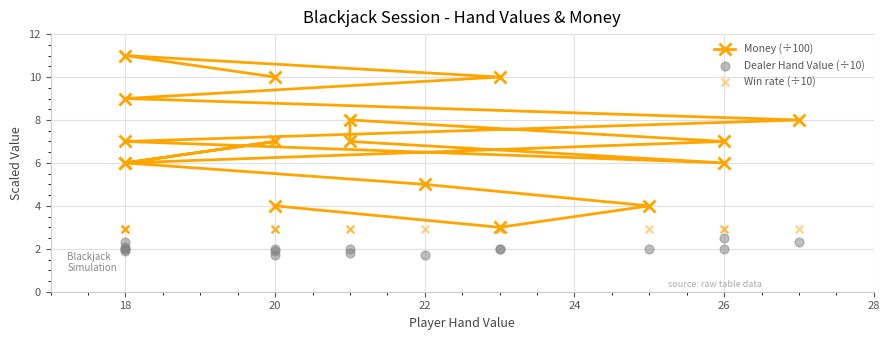

Which series reaches the maximum Y coordinate?

Money (÷100)